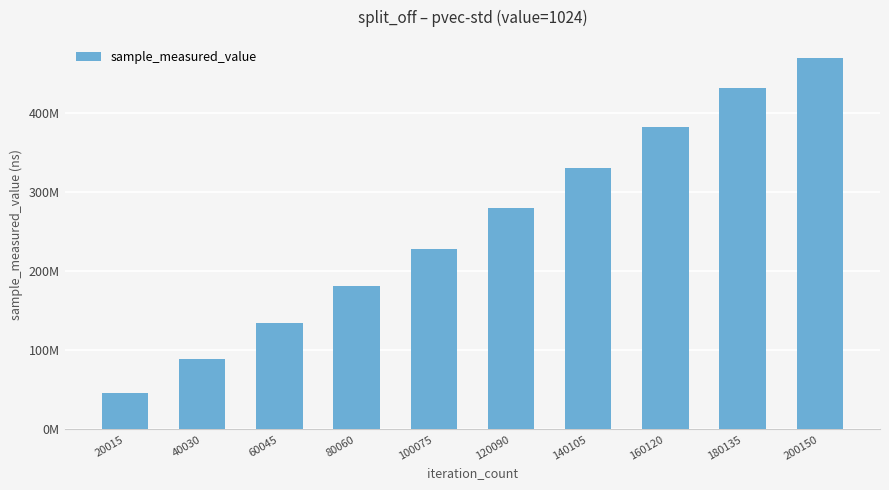

Between 180135 and 140105, which is larger?

180135